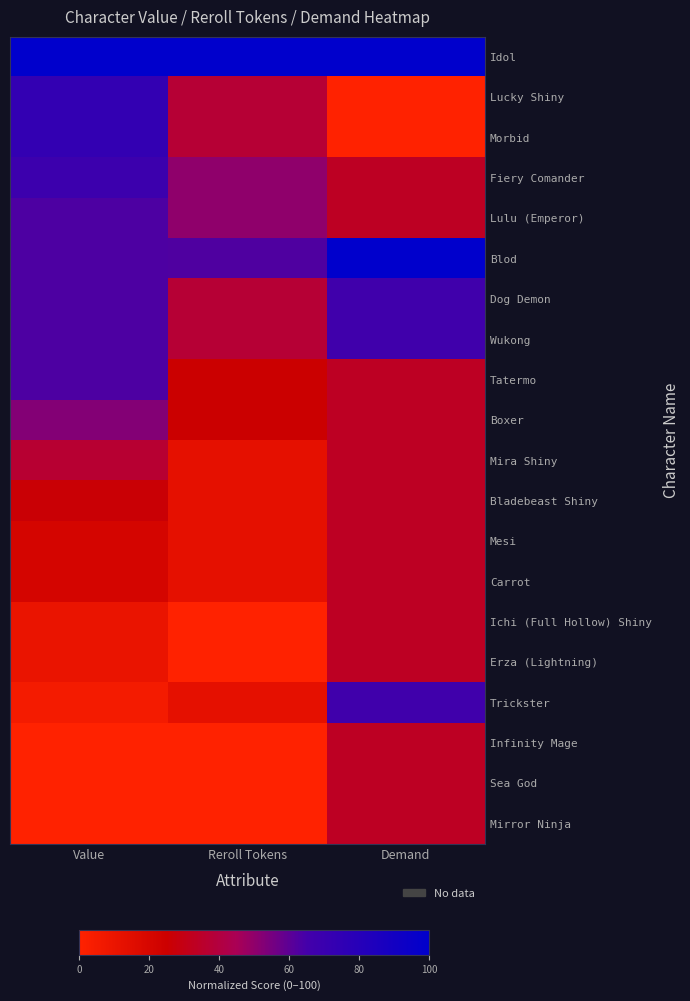

Reading left to right, what are all the values shown in this chart?

Idol: Value=100.0	Reroll Tokens=100.0	Demand=100.0
Lucky Shiny: Value=73.7	Reroll Tokens=37.5	Demand=0.0
Morbid: Value=73.7	Reroll Tokens=37.5	Demand=0.0
Fiery Comander: Value=68.4	Reroll Tokens=50.0	Demand=33.3
Lulu (Emperor): Value=63.2	Reroll Tokens=50.0	Demand=33.3
Blod: Value=63.2	Reroll Tokens=62.5	Demand=100.0
Dog Demon: Value=63.2	Reroll Tokens=37.5	Demand=66.7
Wukong: Value=63.2	Reroll Tokens=37.5	Demand=66.7
Tatermo: Value=63.2	Reroll Tokens=25.0	Demand=33.3
Boxer: Value=52.6	Reroll Tokens=25.0	Demand=33.3
Mira Shiny: Value=36.8	Reroll Tokens=12.5	Demand=33.3
Bladebeast Shiny: Value=26.3	Reroll Tokens=12.5	Demand=33.3
Mesi: Value=21.1	Reroll Tokens=12.5	Demand=33.3
Carrot: Value=21.1	Reroll Tokens=12.5	Demand=33.3
Ichi (Full Hollow) Shiny: Value=10.5	Reroll Tokens=0.0	Demand=33.3
Erza (Lightning): Value=10.5	Reroll Tokens=0.0	Demand=33.3
Trickster: Value=5.3	Reroll Tokens=12.5	Demand=66.7
Infinity Mage: Value=0.0	Reroll Tokens=0.0	Demand=33.3
Sea God: Value=0.0	Reroll Tokens=0.0	Demand=33.3
Mirror Ninja: Value=0.0	Reroll Tokens=0.0	Demand=33.3